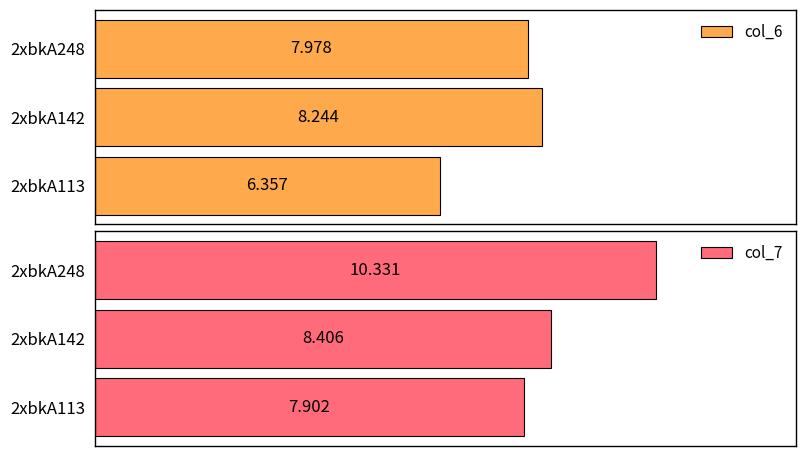

The value of col_6 at 2xbkA113 is 8.5. True or false?

False